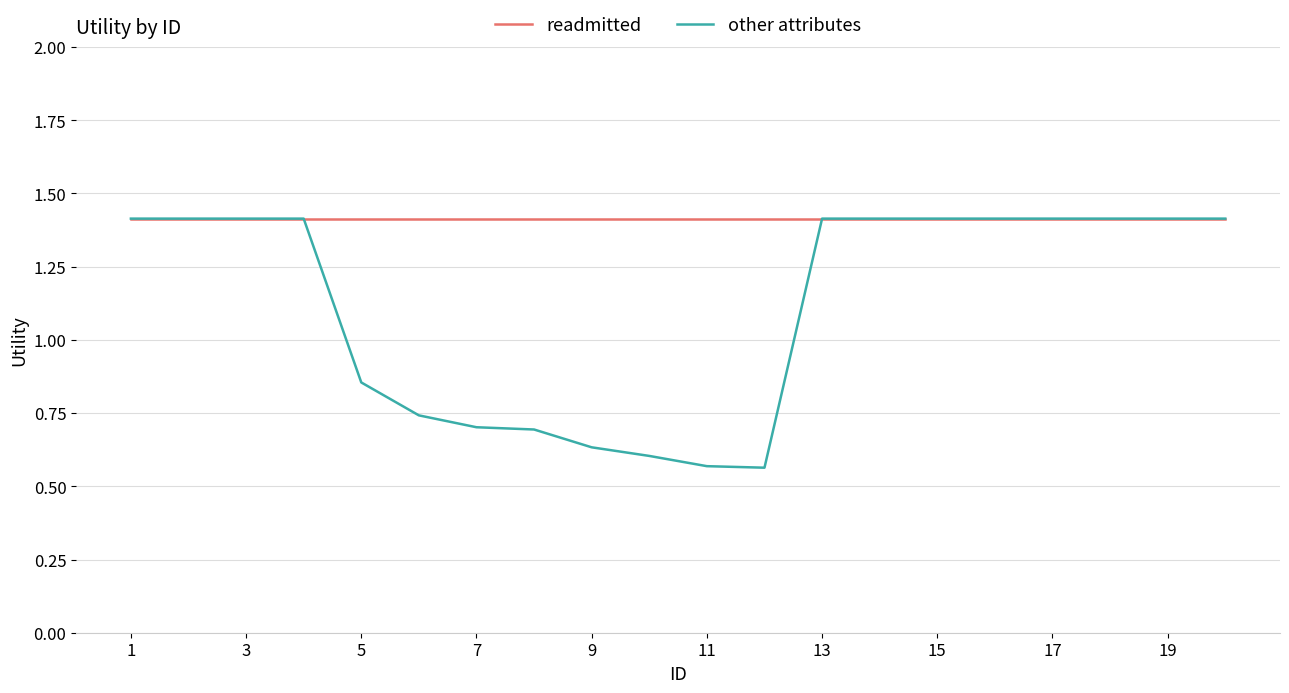

How many lines are shown in the chart?

2